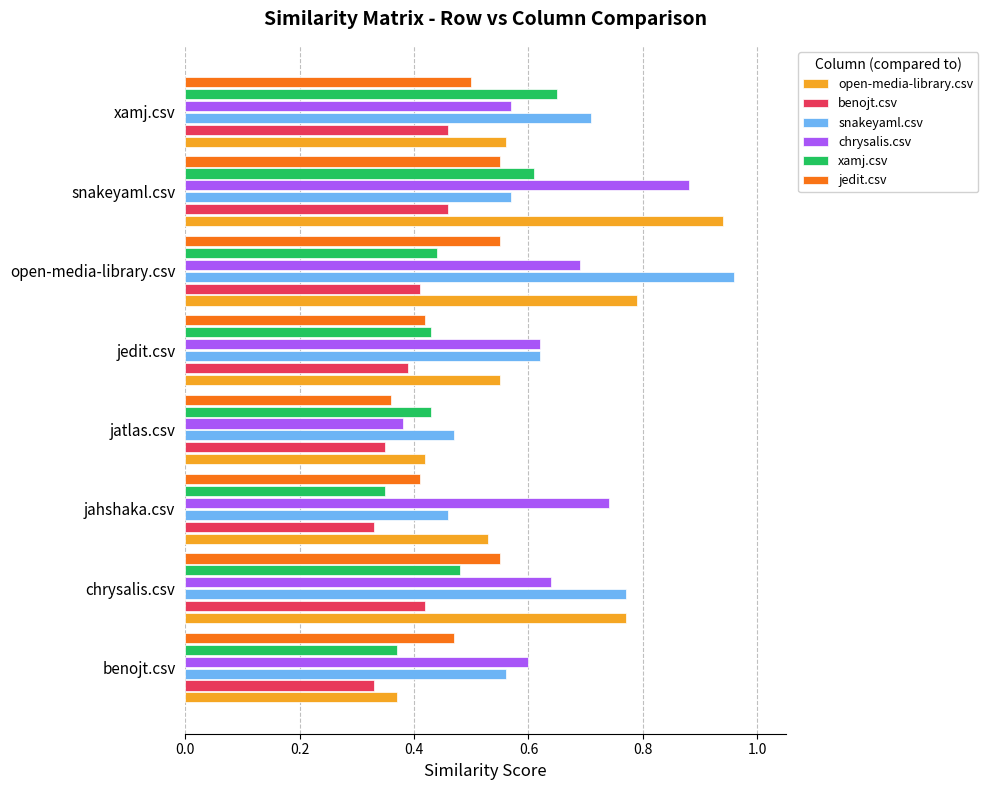

At how many categories does at least one series exceed 0?

8